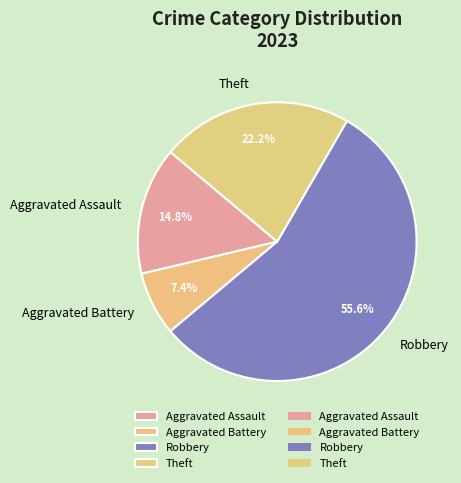

To the nearest percent, what is the combined percentage of Robbery and Aggravated Battery?

63%